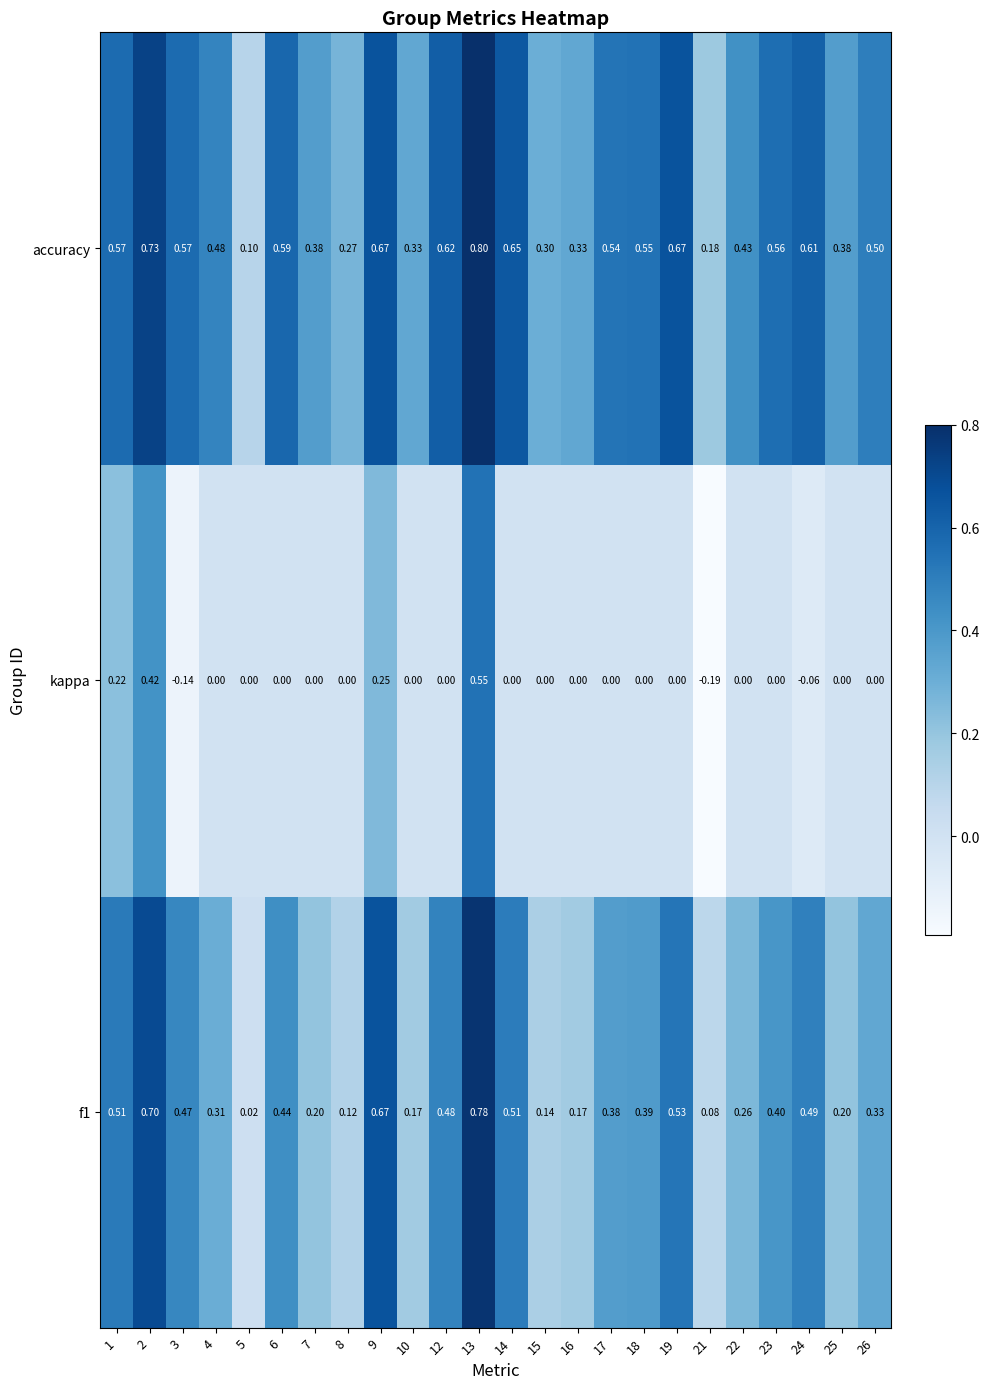

At how many categories does at least one series exceed 0?

24